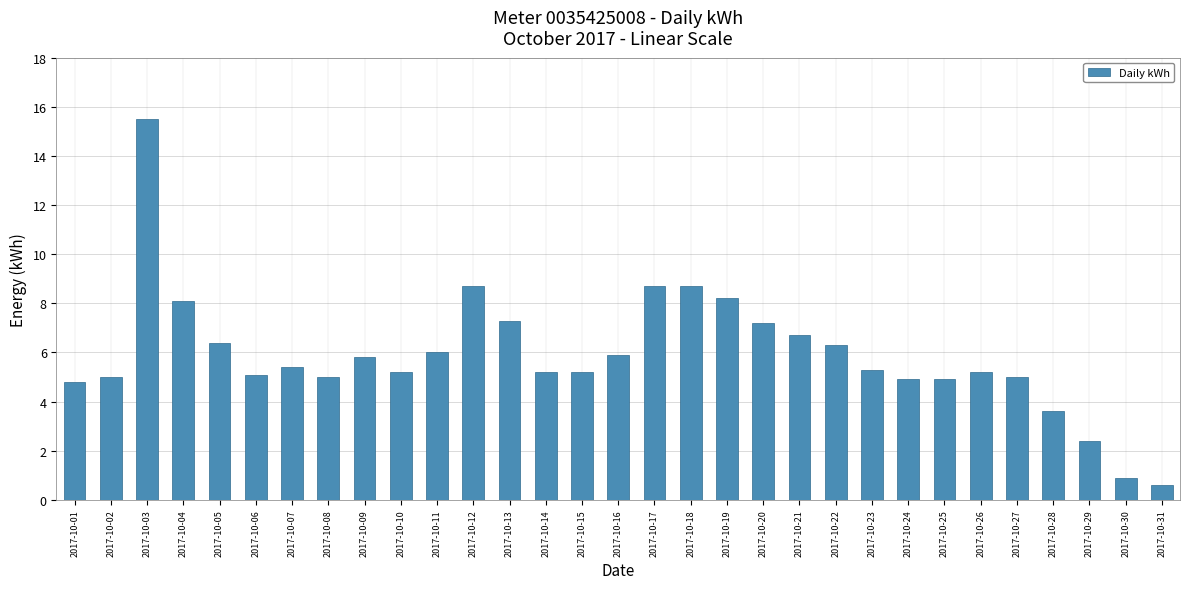

The chart shows a value of 9.2 at 2017-10-07. True or false?

False